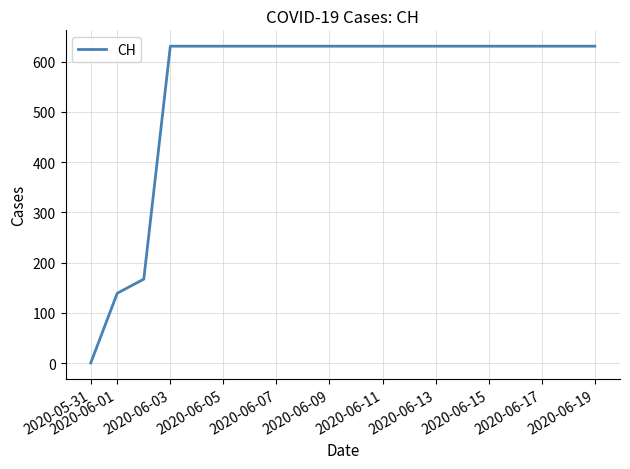

What is the maximum value shown in the chart?

631